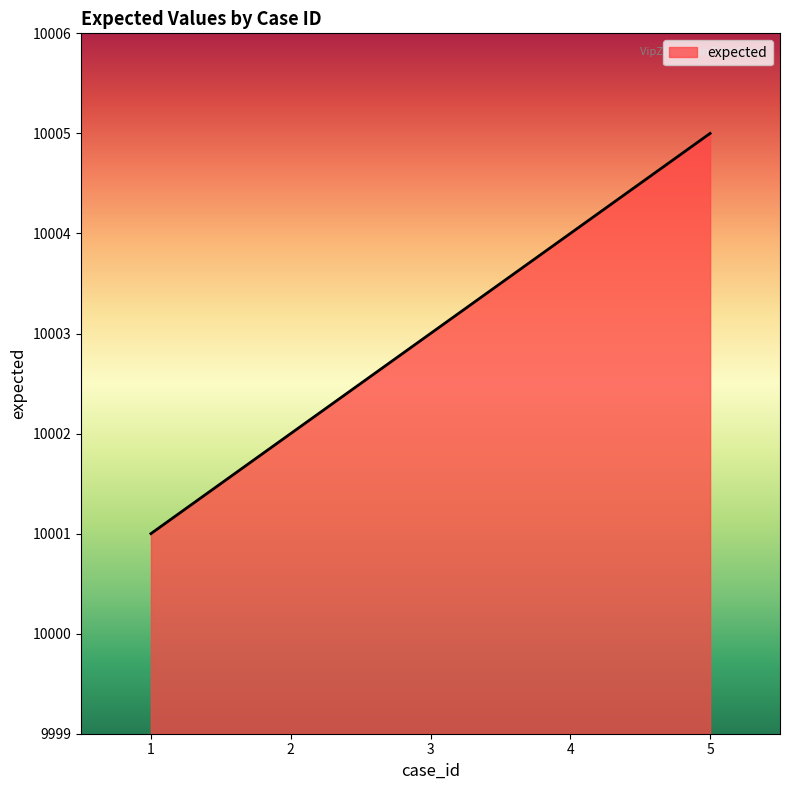

What is the maximum value shown in the chart?

10005